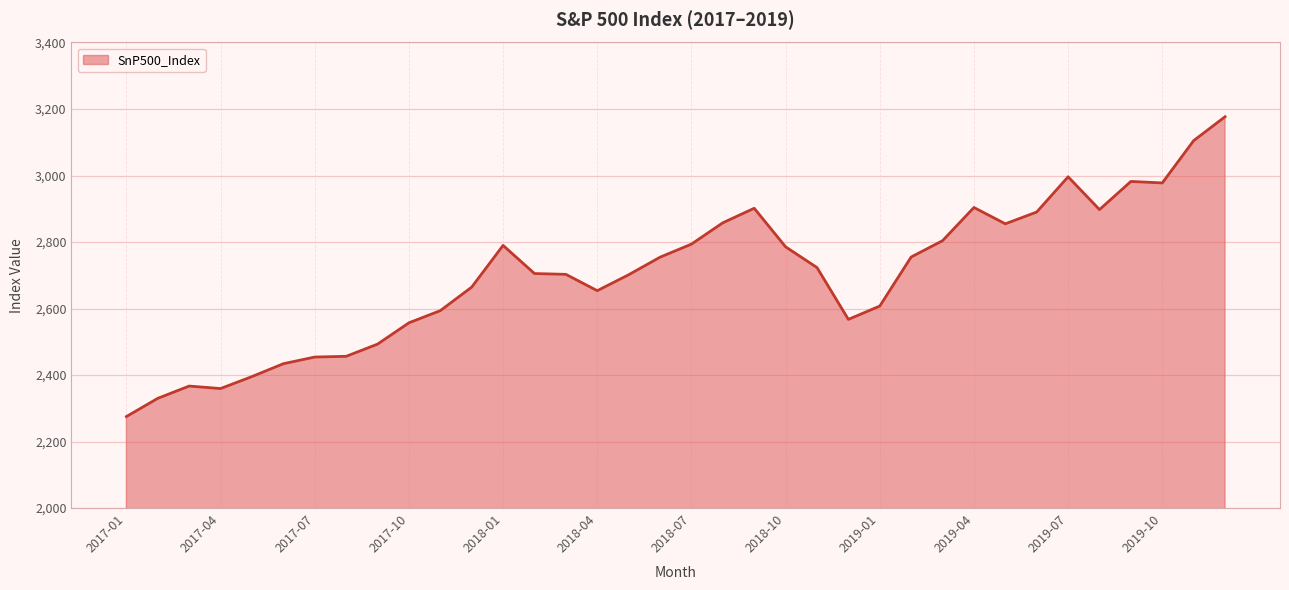

What is the maximum value shown in the chart?

3176.8